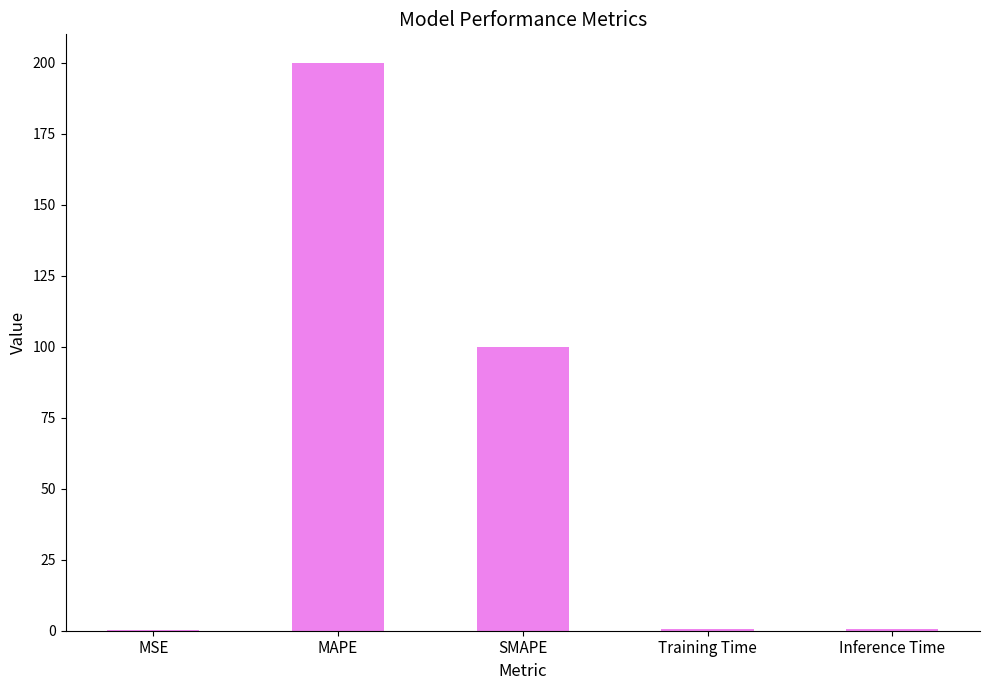

What is the average value?

60.3